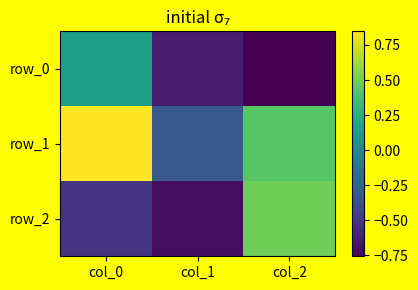

The row_1 series shows 1.4 at col_0. True or false?

False